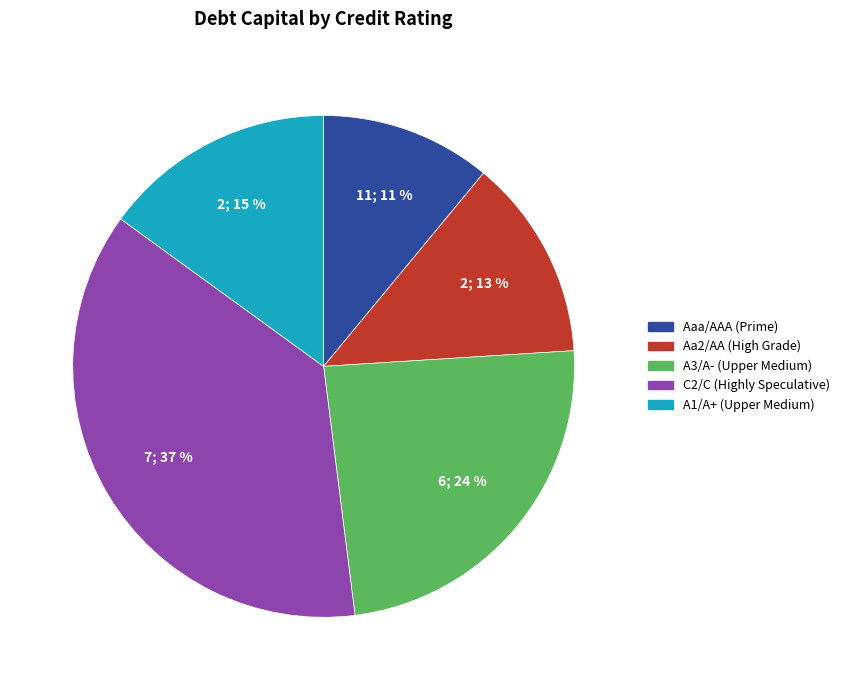

To the nearest percent, what is the combined percentage of A3/A- and Aaa/AAA?

35%